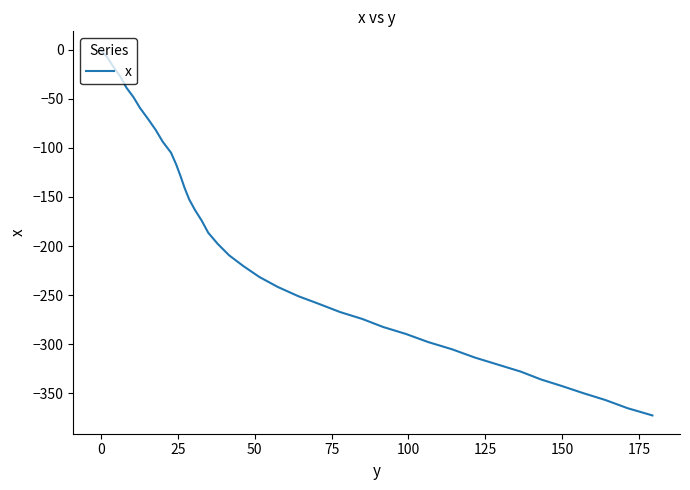

What is the difference between the maximum and minimum values?

372.4